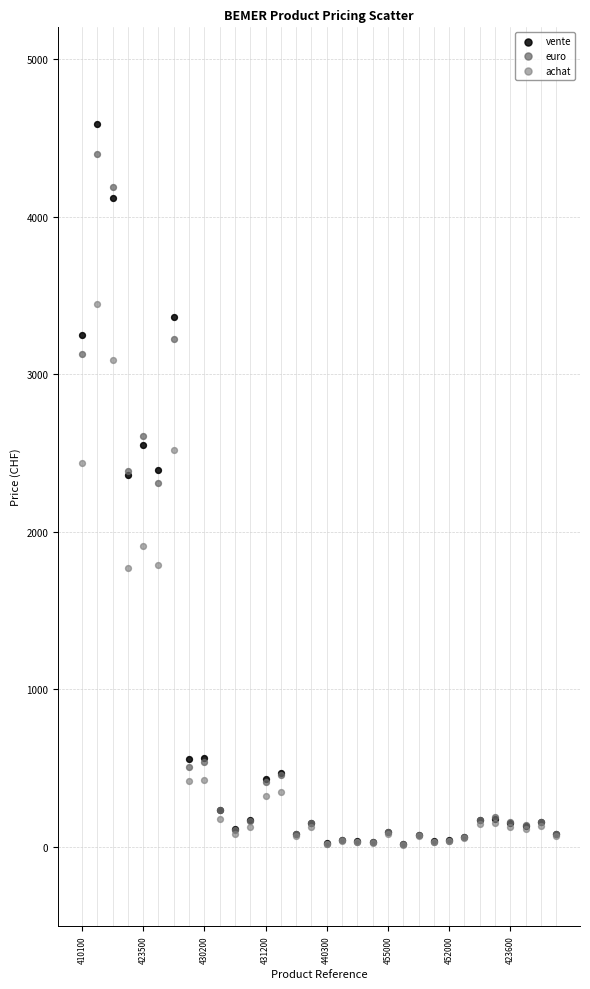

Which series contains the highest Y value?

vente